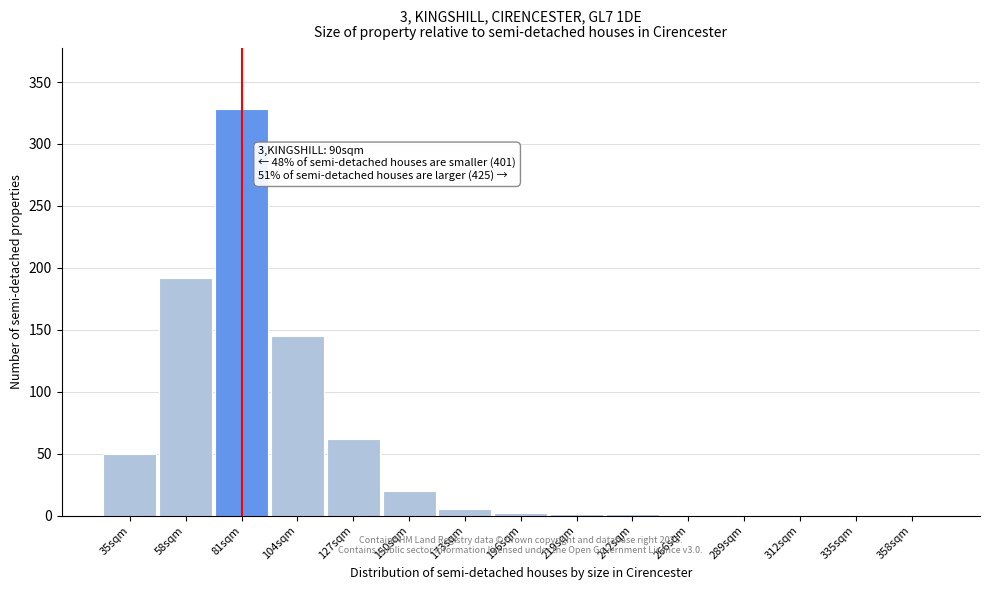

Where is the data nearest to the value 164?

104sqm